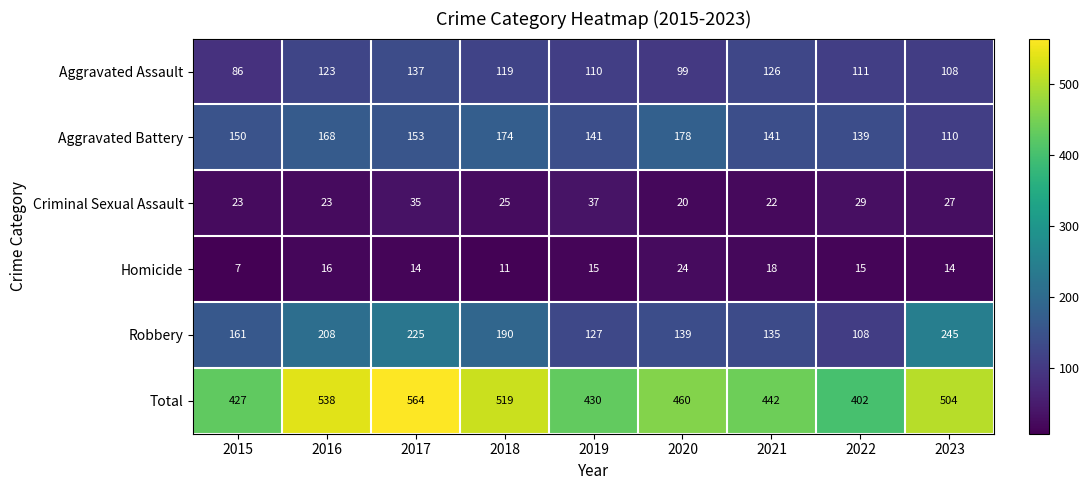

Which series has the widest spread of values?

Total